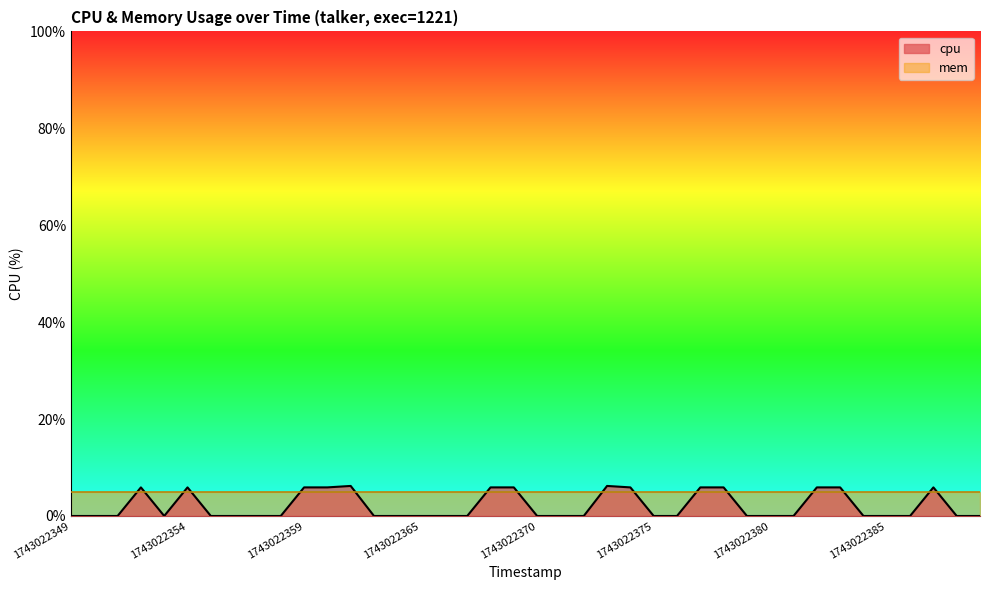

Is it true that the value at 1743022379 is -2.2?

False